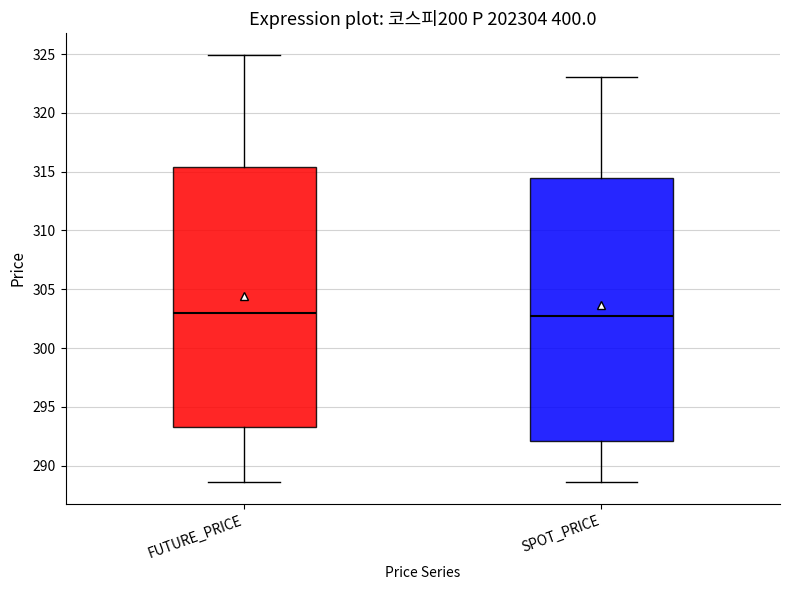

Reading left to right, transcribe this box plot: for each box, give where its median line is, the range the box spans, and where its two whiskers end, as read against the y-axis. The values are not printed on the chart, so give them approximately, as read against the axis.

FUTURE_PRICE: median 303.0, box 293.5 to 315.5, whiskers 288.5 to 325.0
SPOT_PRICE: median 303.0, box 292.0 to 314.5, whiskers 288.5 to 323.0